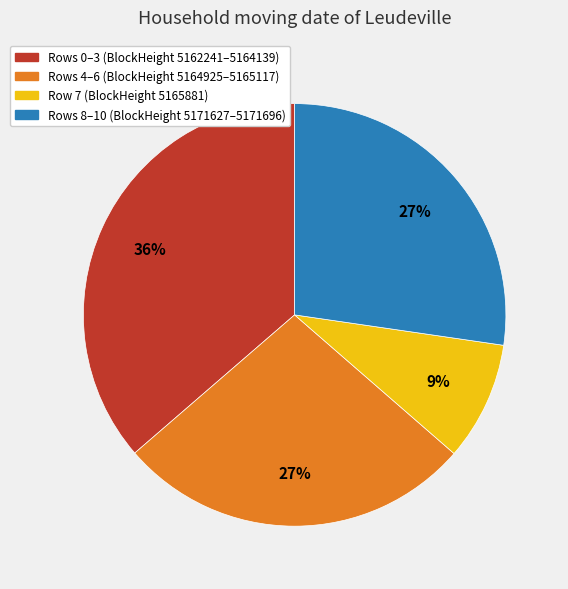

Does any single category account for the majority?

No